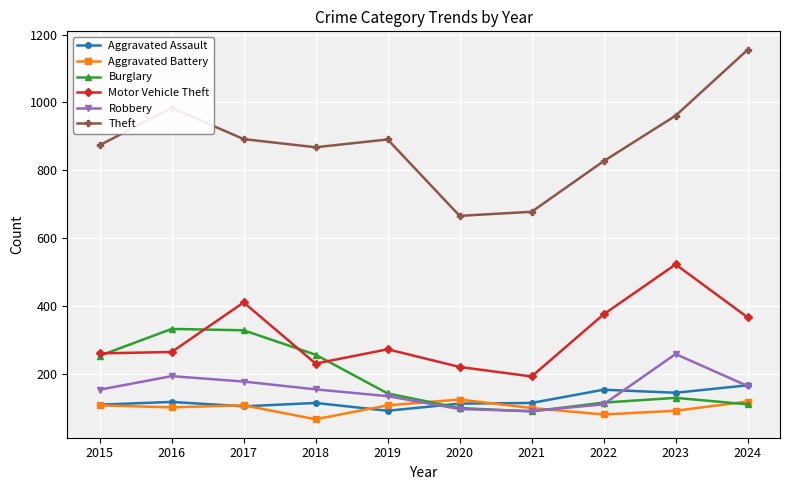

Is it true that Aggravated Assault equals 81 at 2024?

False